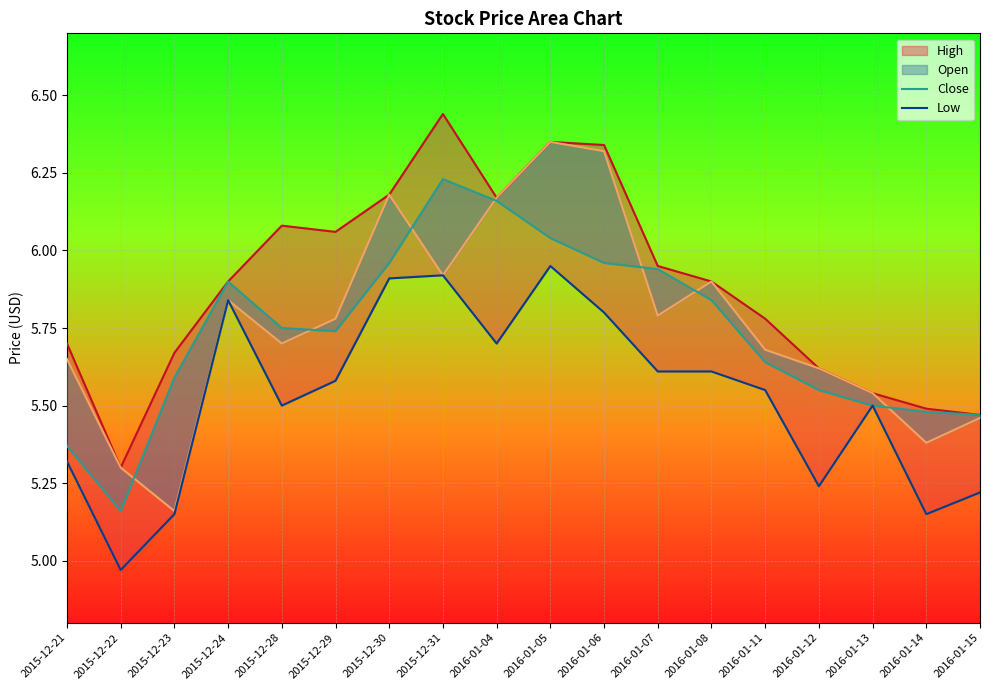

How many lines are shown in the chart?

4